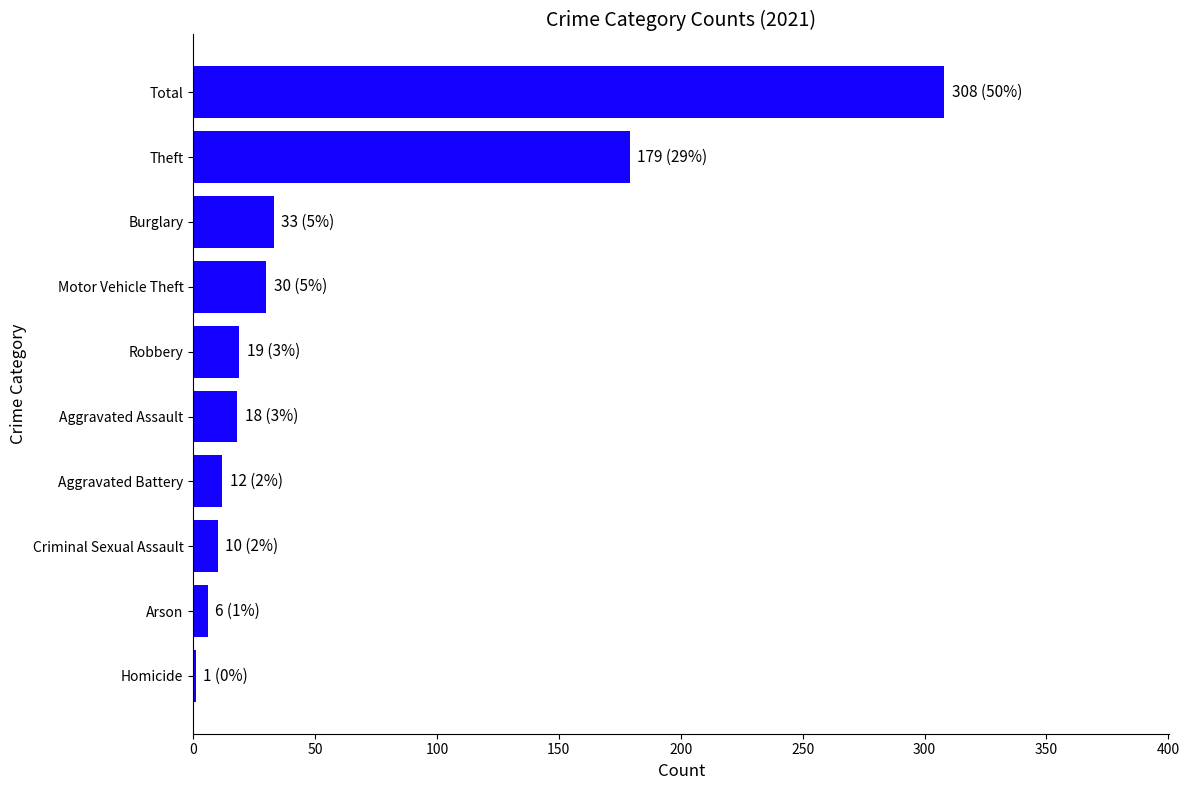

Is it true that the value at Motor Vehicle Theft is 30?

True